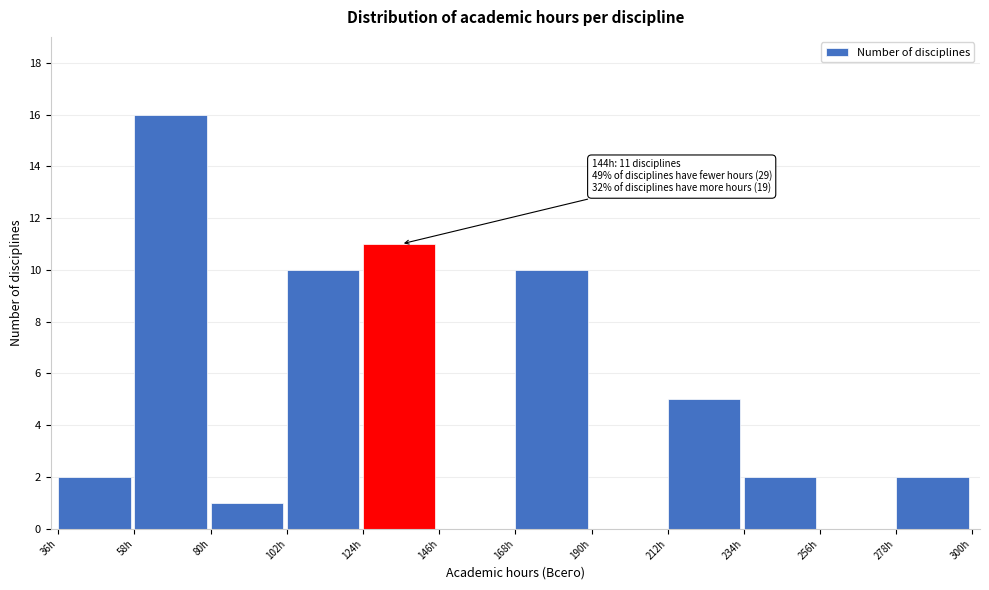

Which range on the x-axis has the tallest bar?

58 to 80